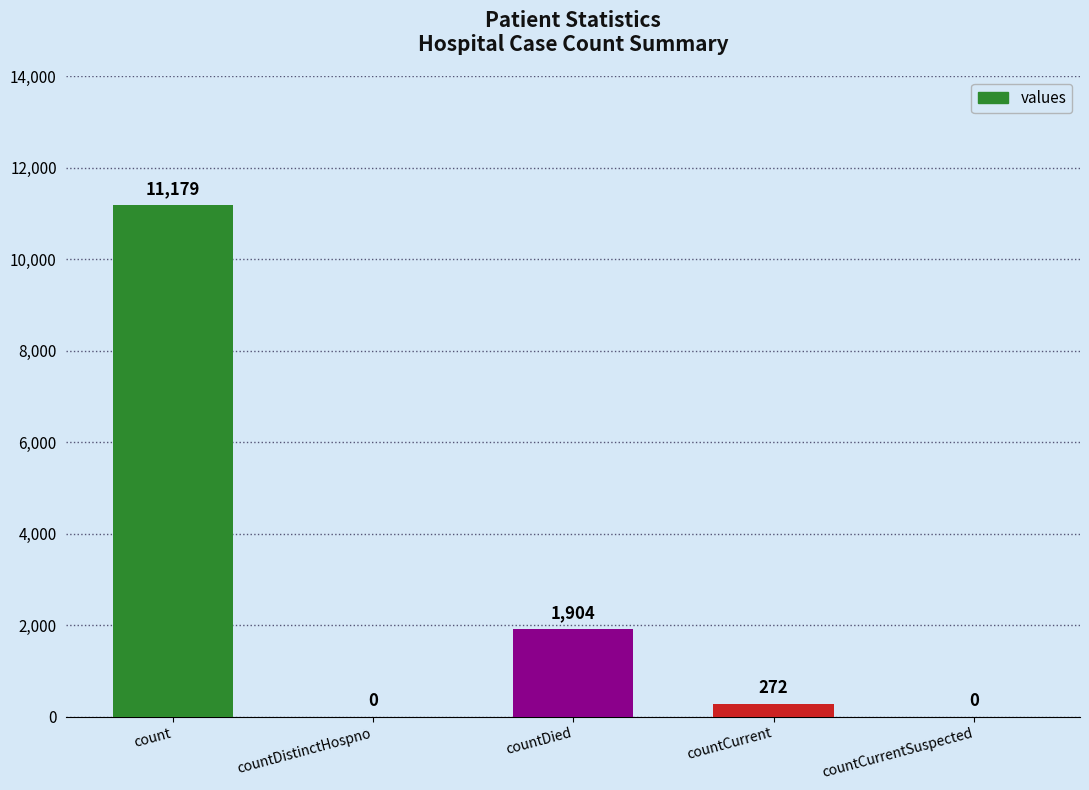

Does the chart contain stacked bars?

No